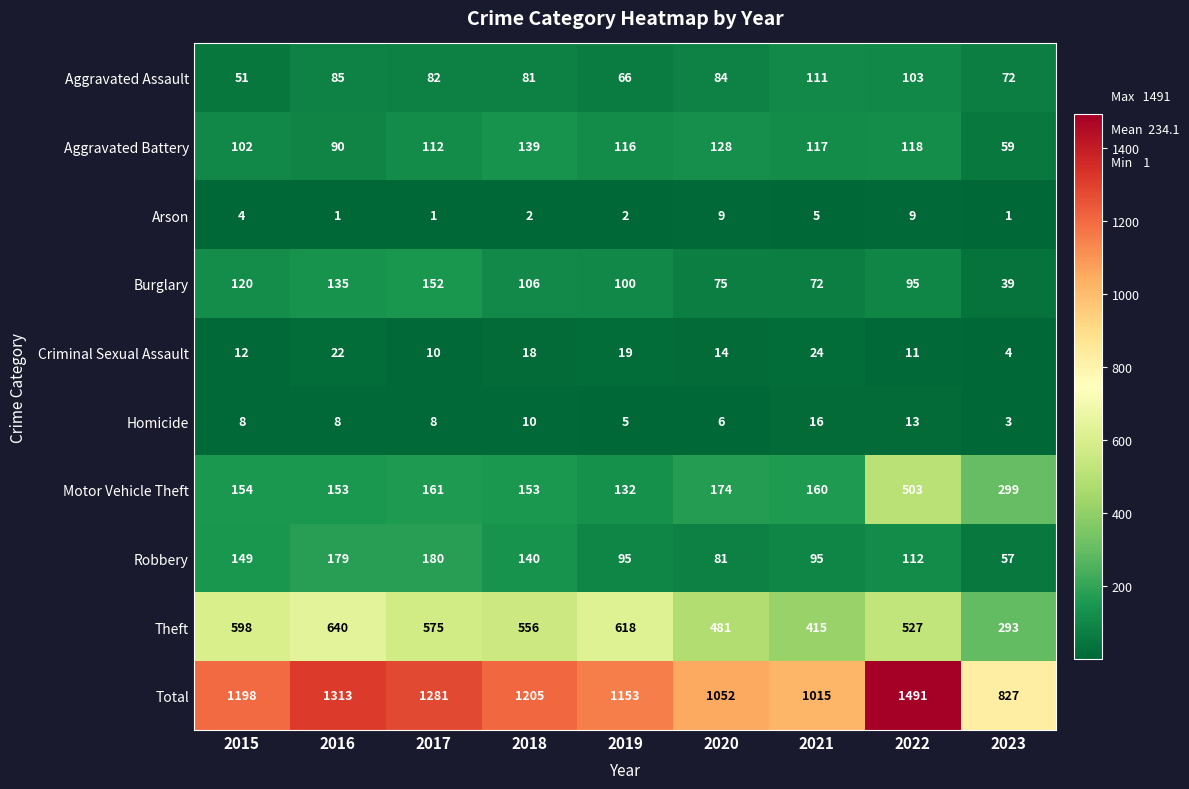

What is the difference between the maximum and second lowest values in the Aggravated Assault series?

45